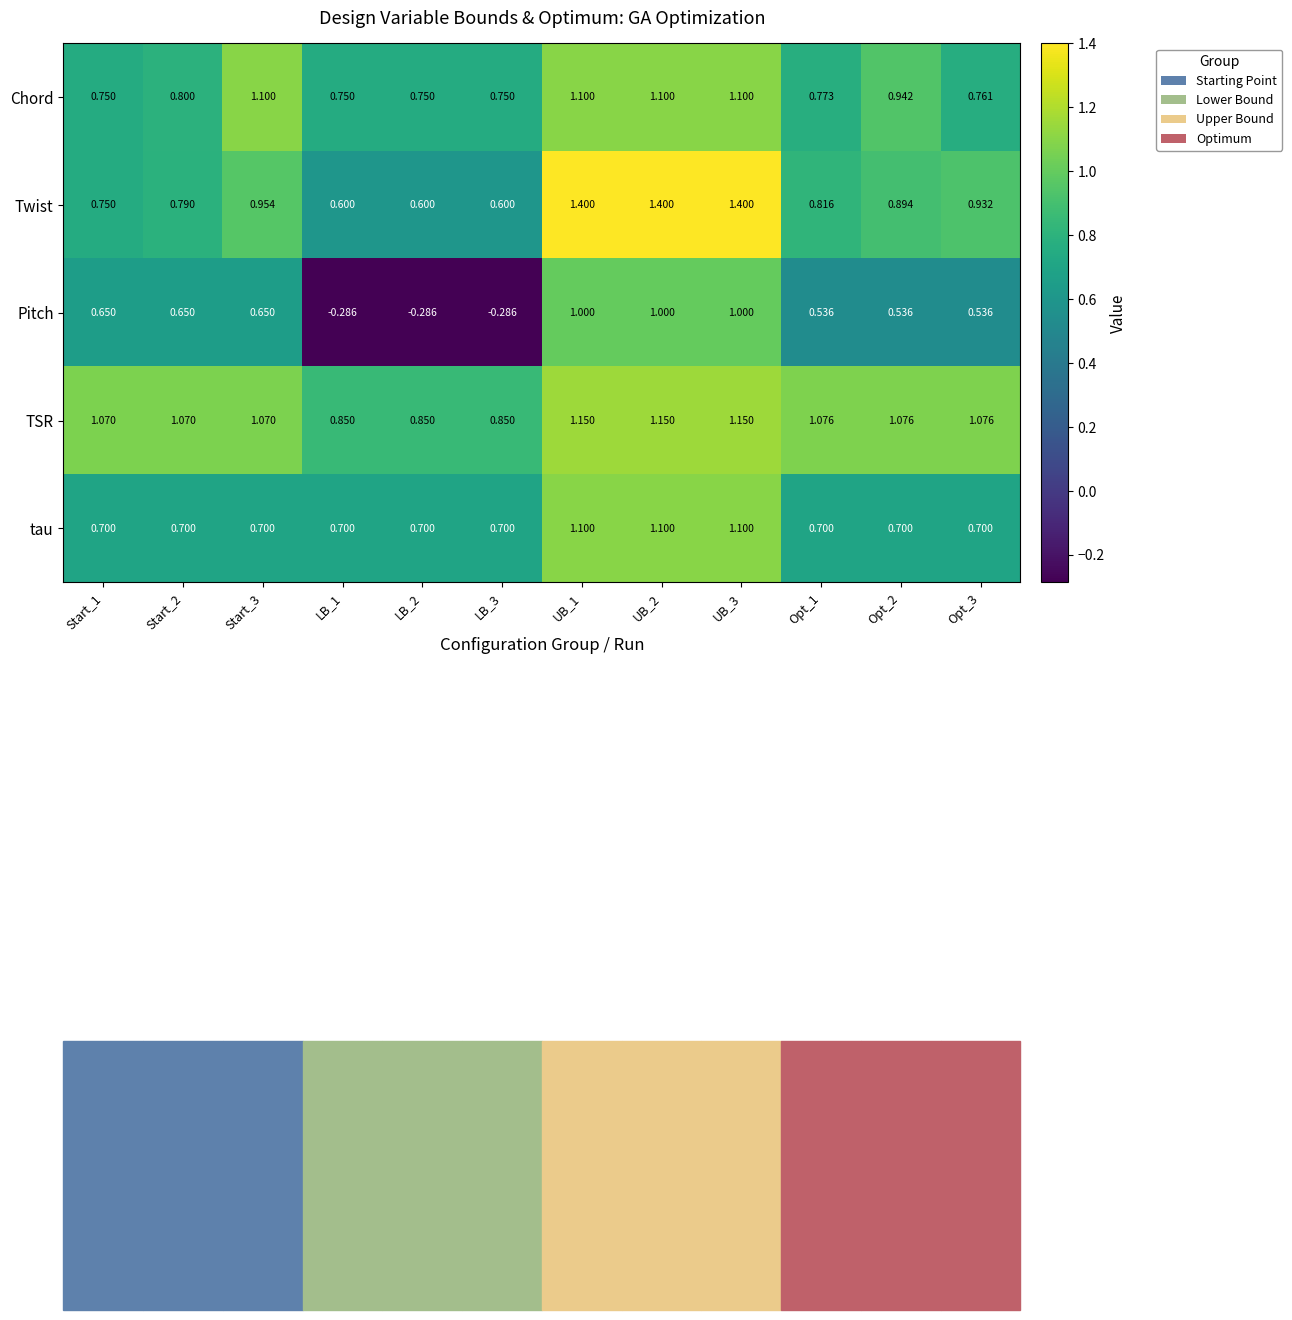

Which series has the largest range (max minus min)?

Pitch